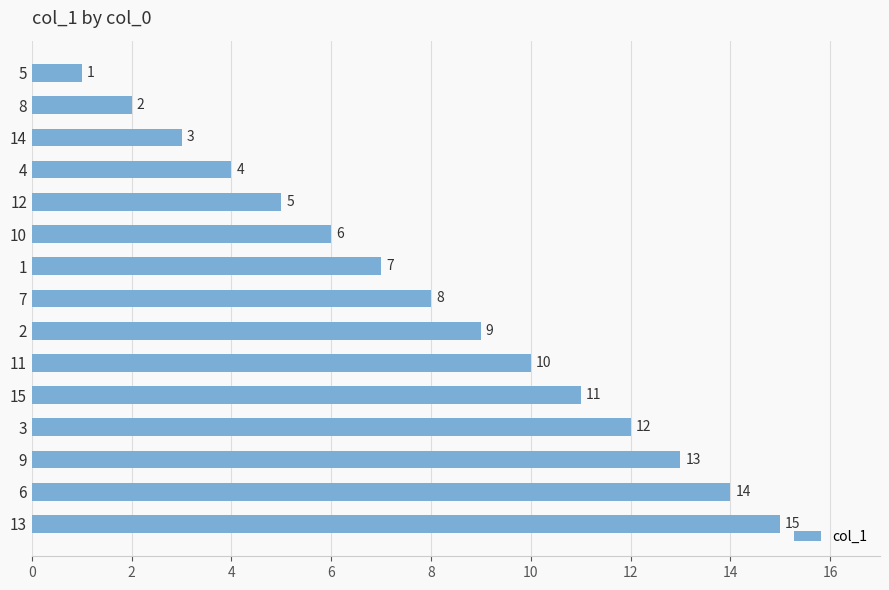

How many categories are shown in the chart?

15